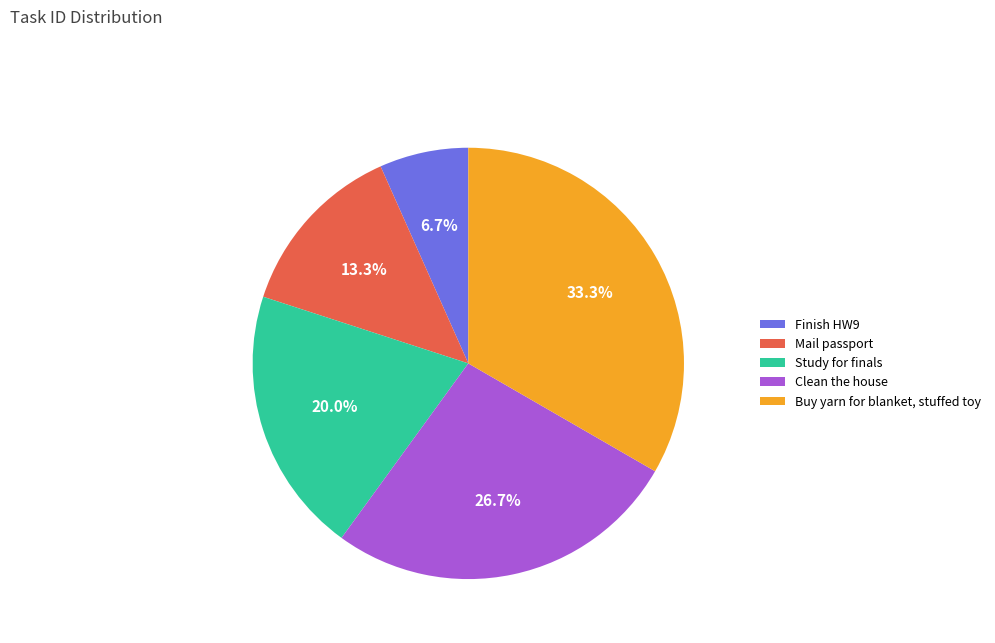

To the nearest percent, what percentage of the pie is Clean the house?

27%